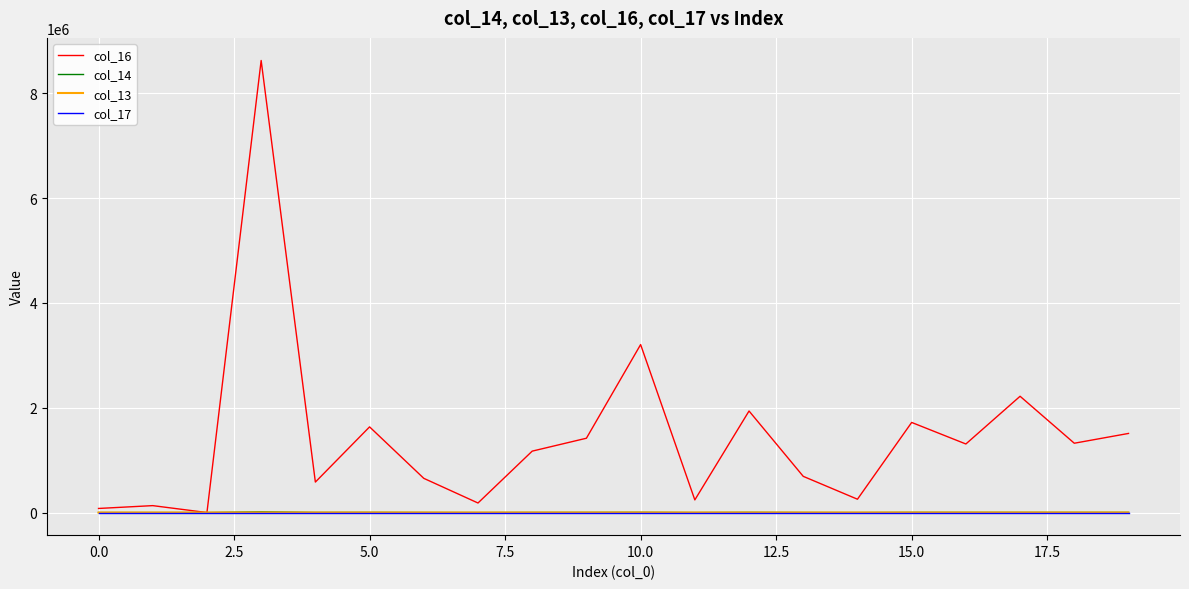

True or false: col_14 has more than 2 interior local peaks.

True